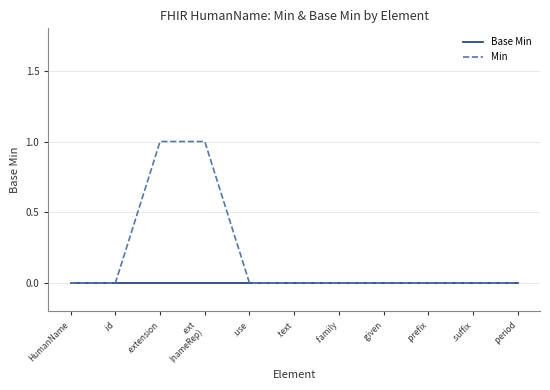

What is the greatest value displayed?

1